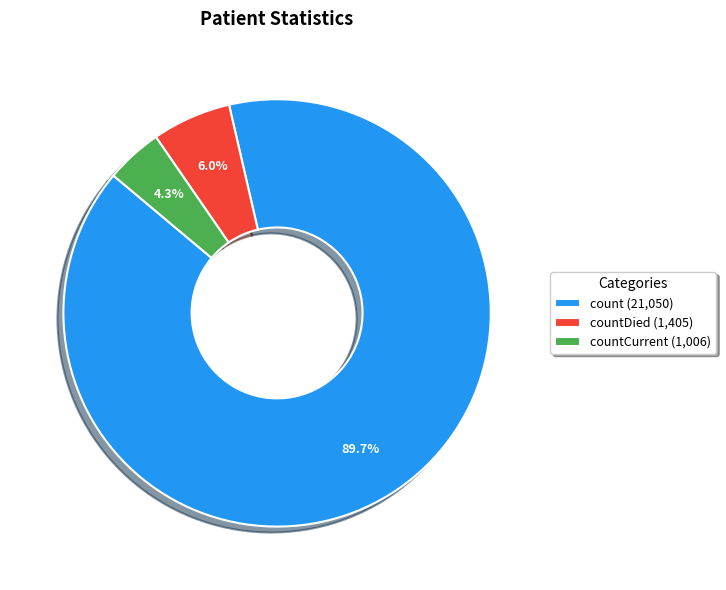

Is there any slice that represents more than half of the pie?

Yes